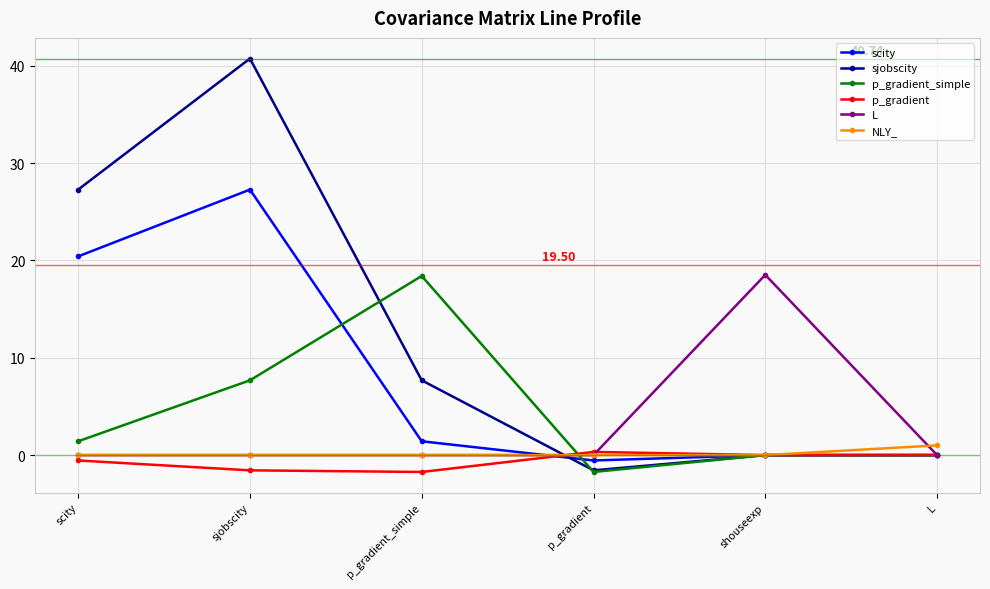

At which label is sjobscity closest to 19?

scity